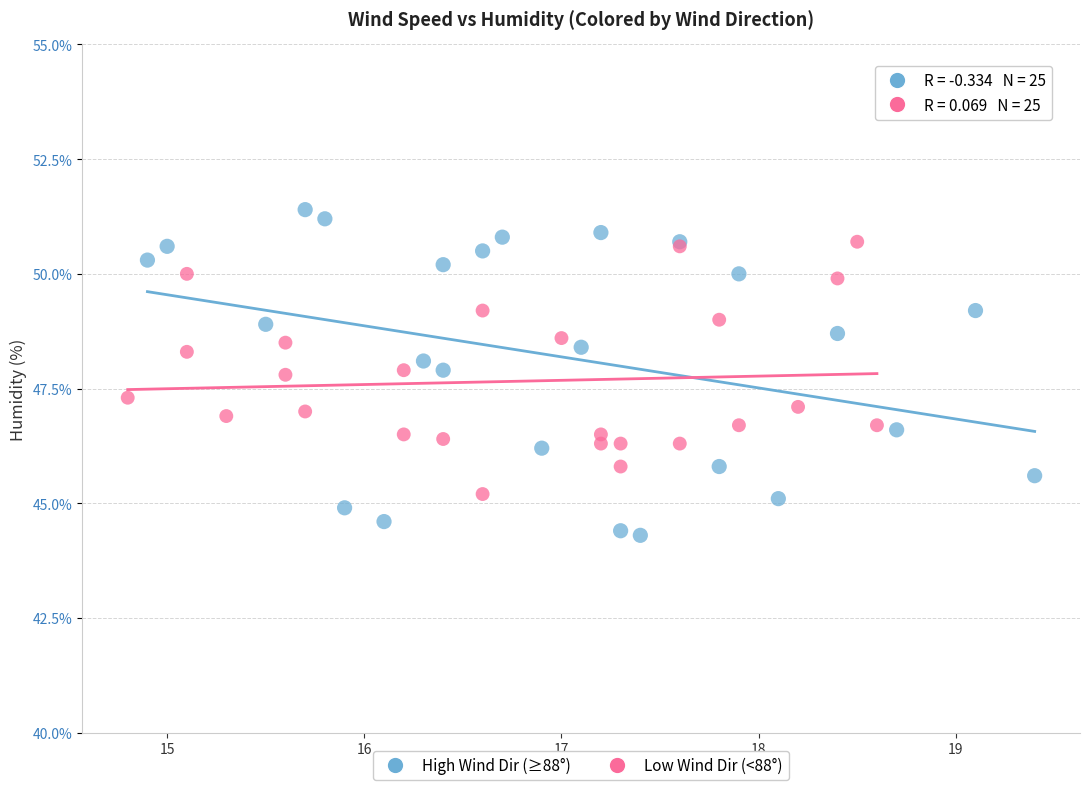

Which series has the widest spread of Y values?

High Wind Dir (≥88°)